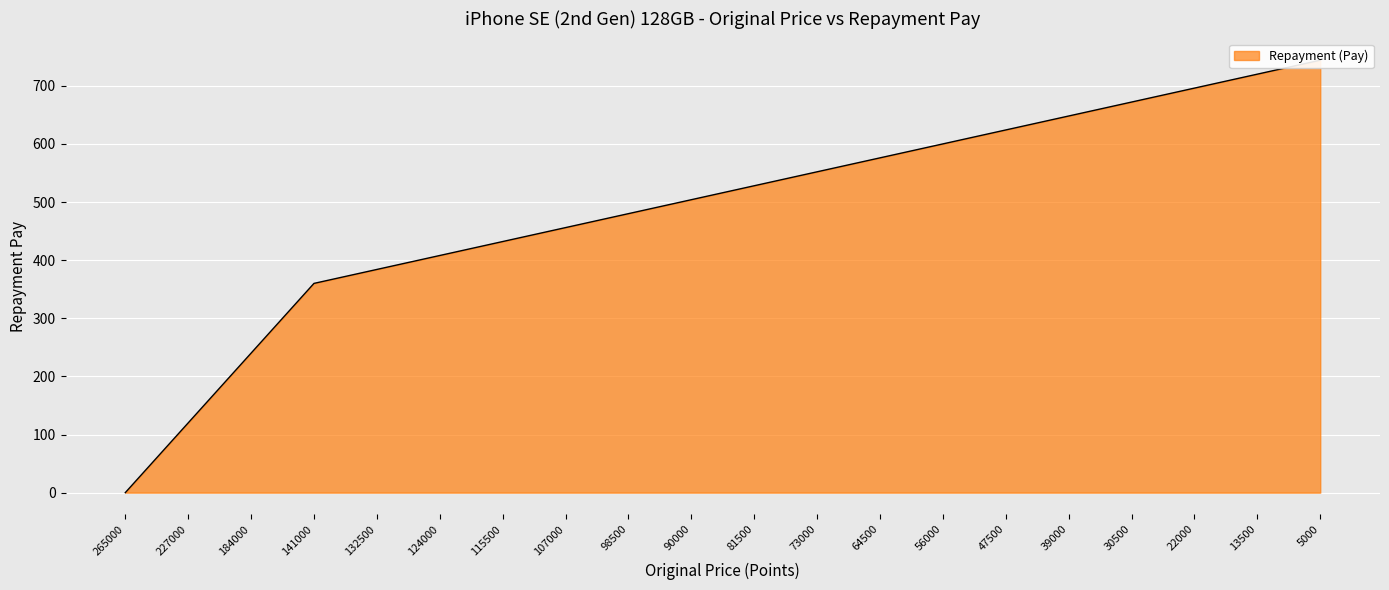

Rank the categories by value from lowest to highest.

265000, 227000, 184000, 141000, 132500, 124000, 115500, 107000, 98500, 90000, 81500, 73000, 64500, 56000, 47500, 39000, 30500, 22000, 13500, 5000